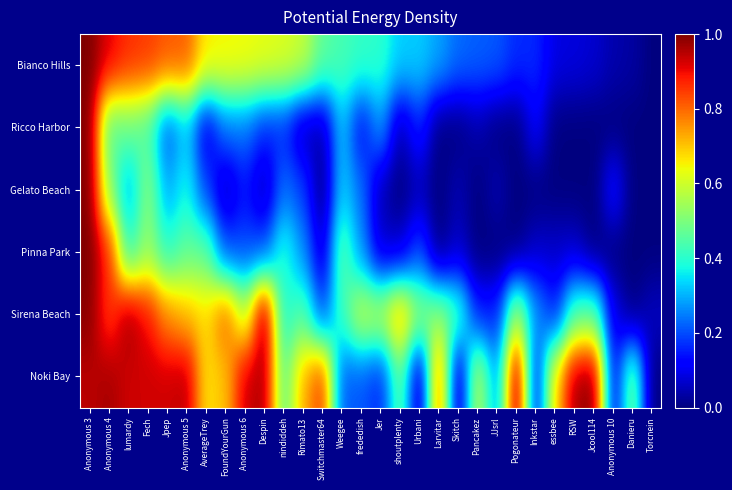

Reading right to left, list all the values displayed in this chart.

Bianco Hills: Torcnein=0.0	Danieru=0.0	Anonymous 10=0.0	Jcool114=0.1	RSW=0.1	essbee=0.1	Inkstar=0.2	Pogonateur=0.2	JJsrl=0.2	Pancakez=0.2	Skitch=0.2	Larvitar=0.3	Urbani=0.3	shoutplenty=0.3	Jer=0.4	frededish=0.4	Weegee=0.4	Switchmaster64=0.5	Rimato13=0.6	nindiddeh=0.6	Despin=0.6	Anonymous 6=0.6	FoundYourGun=0.7	AverageTrey=0.7	Anonymous 5=0.8	Jpep=0.8	Fech=0.8	lumardy=0.9	Anonymous 4=0.9	Anonymous 3=1.0
Ricco Harbor: Torcnein=0.0	Danieru=0.0	Anonymous 10=0.0	Jcool114=0.0	RSW=0.0	essbee=0.0	Inkstar=0.1	Pogonateur=0.0	JJsrl=0.0	Pancakez=0.0	Skitch=0.0	Larvitar=0.0	Urbani=0.2	shoutplenty=0.0	Jer=0.3	frededish=0.1	Weegee=0.3	Switchmaster64=0.0	Rimato13=0.0	nindiddeh=0.2	Despin=0.2	Anonymous 6=0.2	FoundYourGun=0.2	AverageTrey=0.1	Anonymous 5=0.3	Jpep=0.2	Fech=0.4	lumardy=0.5	Anonymous 4=0.4	Anonymous 3=1.0
Gelato Beach: Torcnein=0.0	Danieru=0.0	Anonymous 10=0.1	Jcool114=0.0	RSW=0.0	essbee=0.0	Inkstar=0.0	Pogonateur=0.0	JJsrl=0.0	Pancakez=0.0	Skitch=0.0	Larvitar=0.0	Urbani=0.0	shoutplenty=0.0	Jer=0.0	frededish=0.2	Weegee=0.3	Switchmaster64=0.0	Rimato13=0.2	nindiddeh=0.2	Despin=0.0	Anonymous 6=0.1	FoundYourGun=0.0	AverageTrey=0.2	Anonymous 5=0.4	Jpep=0.3	Fech=0.5	lumardy=0.3	Anonymous 4=0.5	Anonymous 3=1.0
Pinna Park: Torcnein=0.0	Danieru=0.0	Anonymous 10=0.0	Jcool114=0.0	RSW=0.1	essbee=0.1	Inkstar=0.1	Pogonateur=0.0	JJsrl=0.0	Pancakez=0.0	Skitch=0.1	Larvitar=0.0	Urbani=0.2	shoutplenty=0.1	Jer=0.1	frededish=0.3	Weegee=0.5	Switchmaster64=0.1	Rimato13=0.3	nindiddeh=0.4	Despin=0.2	Anonymous 6=0.2	FoundYourGun=0.2	AverageTrey=0.5	Anonymous 5=0.5	Jpep=0.4	Fech=0.5	lumardy=0.4	Anonymous 4=0.9	Anonymous 3=1.0
Sirena Beach: Torcnein=0.1	Danieru=0.0	Anonymous 10=0.1	Jcool114=0.5	RSW=0.4	essbee=0.1	Inkstar=0.3	Pogonateur=0.6	JJsrl=0.2	Pancakez=0.1	Skitch=0.4	Larvitar=0.5	Urbani=0.5	shoutplenty=0.7	Jer=0.6	frededish=0.6	Weegee=0.4	Switchmaster64=0.2	Rimato13=0.5	nindiddeh=0.4	Despin=1.0	Anonymous 6=0.6	FoundYourGun=0.8	AverageTrey=0.7	Anonymous 5=0.7	Jpep=0.8	Fech=0.9	lumardy=1.0	Anonymous 4=0.8	Anonymous 3=1.0
Noki Bay: Torcnein=0.0	Danieru=0.5	Anonymous 10=0.1	Jcool114=1.0	RSW=1.0	essbee=0.7	Inkstar=0.1	Pogonateur=1.0	JJsrl=0.3	Pancakez=0.6	Skitch=0.0	Larvitar=0.8	Urbani=0.0	shoutplenty=0.5	Jer=0.2	frededish=0.2	Weegee=0.2	Switchmaster64=0.9	Rimato13=0.7	nindiddeh=0.5	Despin=1.0	Anonymous 6=0.9	FoundYourGun=0.7	AverageTrey=0.7	Anonymous 5=0.9	Jpep=0.9	Fech=0.9	lumardy=0.9	Anonymous 4=1.0	Anonymous 3=0.9